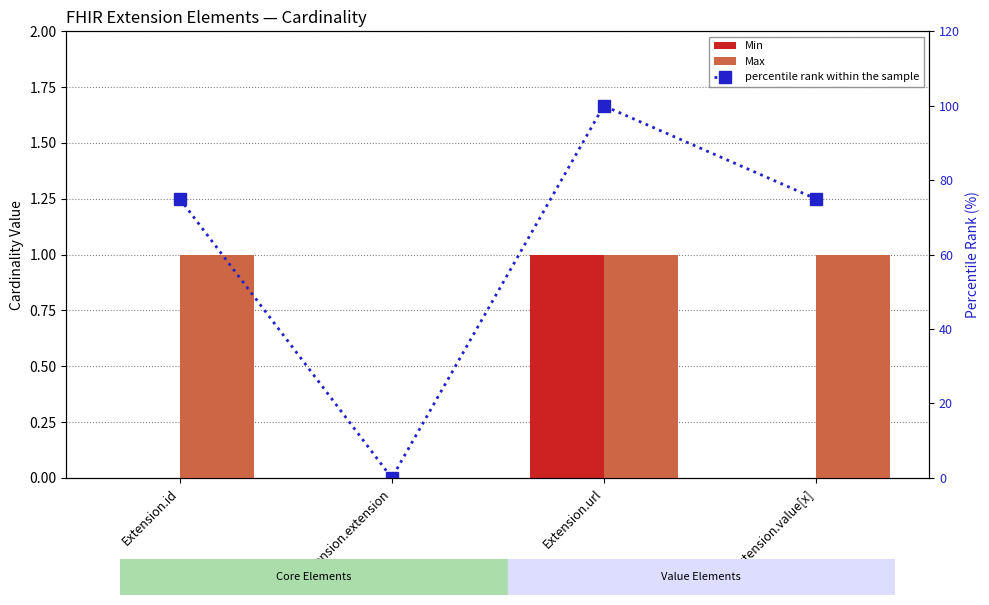

What is the sum of the percentile rank within the sample values at Extension.extension and Extension.url?

100